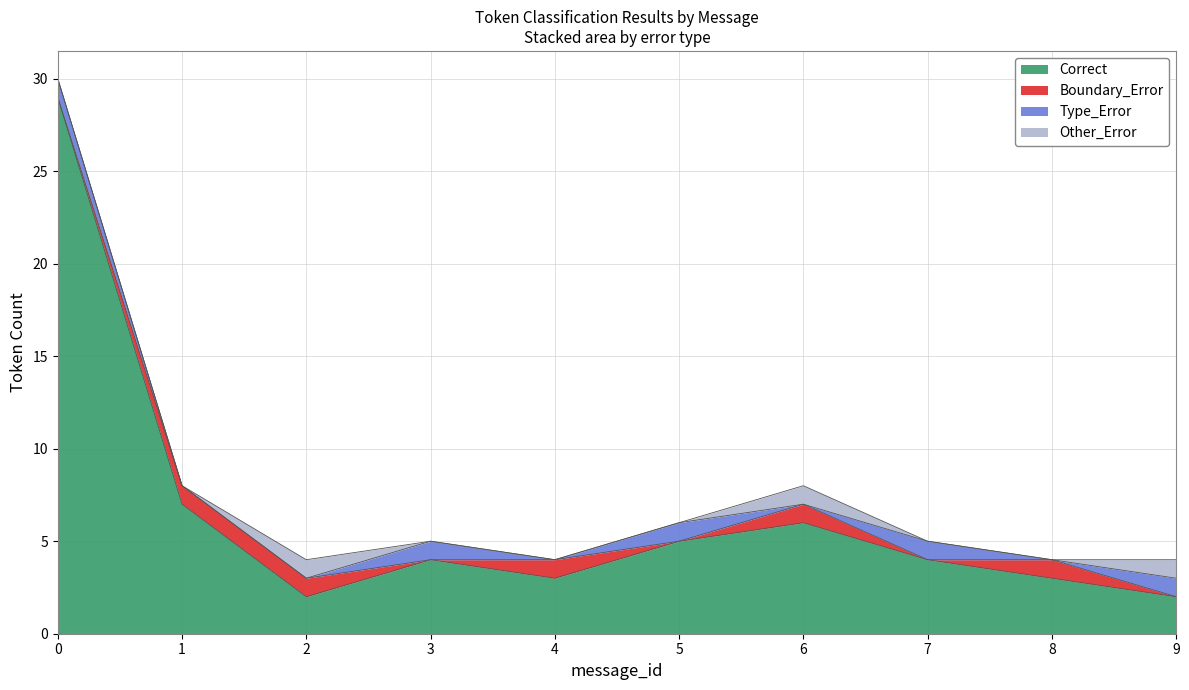

Reading left to right, list all the values displayed in this chart.

Correct: 0=29	1=7	2=2	3=4	4=3	5=5	6=6	7=4	8=3	9=2
Boundary_Error: 0=0	1=1	2=1	3=0	4=1	5=0	6=1	7=0	8=1	9=0
Type_Error: 0=1	1=0	2=0	3=1	4=0	5=1	6=0	7=1	8=0	9=1
Other_Error: 0=0	1=0	2=1	3=0	4=0	5=0	6=1	7=0	8=0	9=1